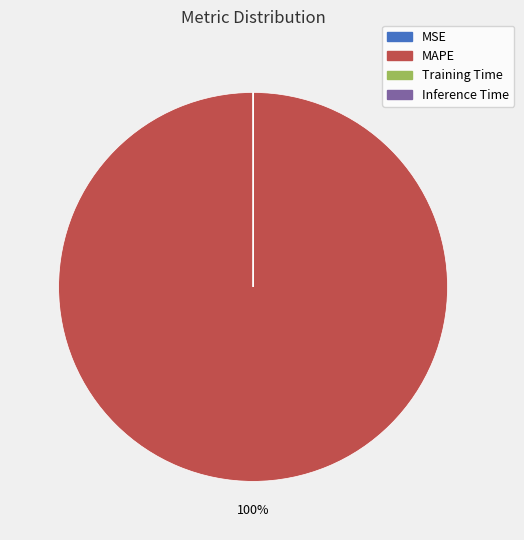

Is there a majority slice in this chart?

Yes